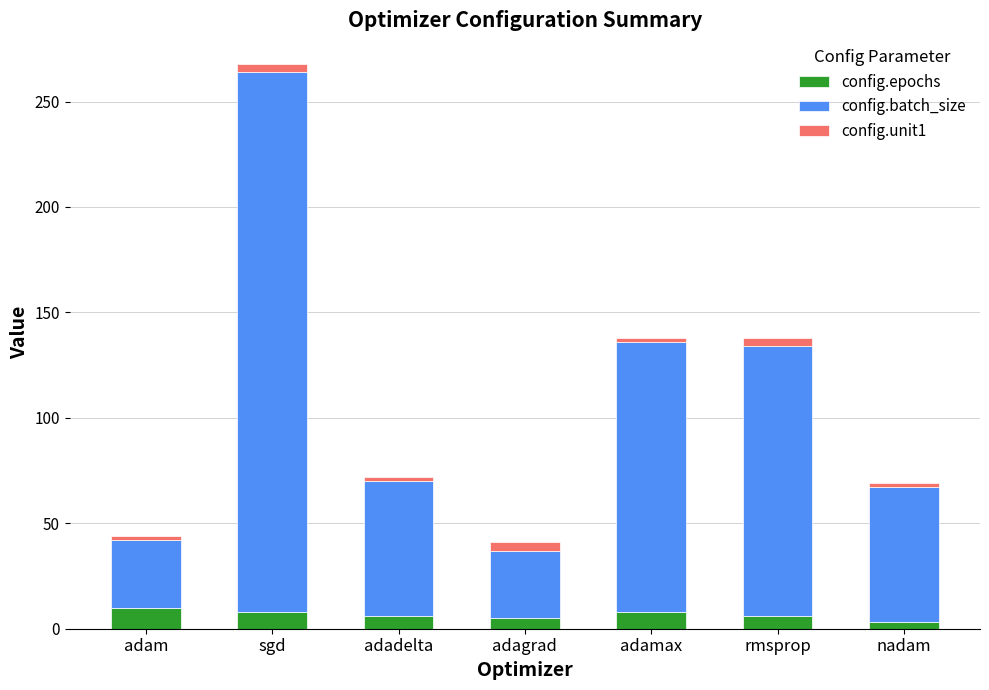

At which category is the sum across all series the highest?

sgd